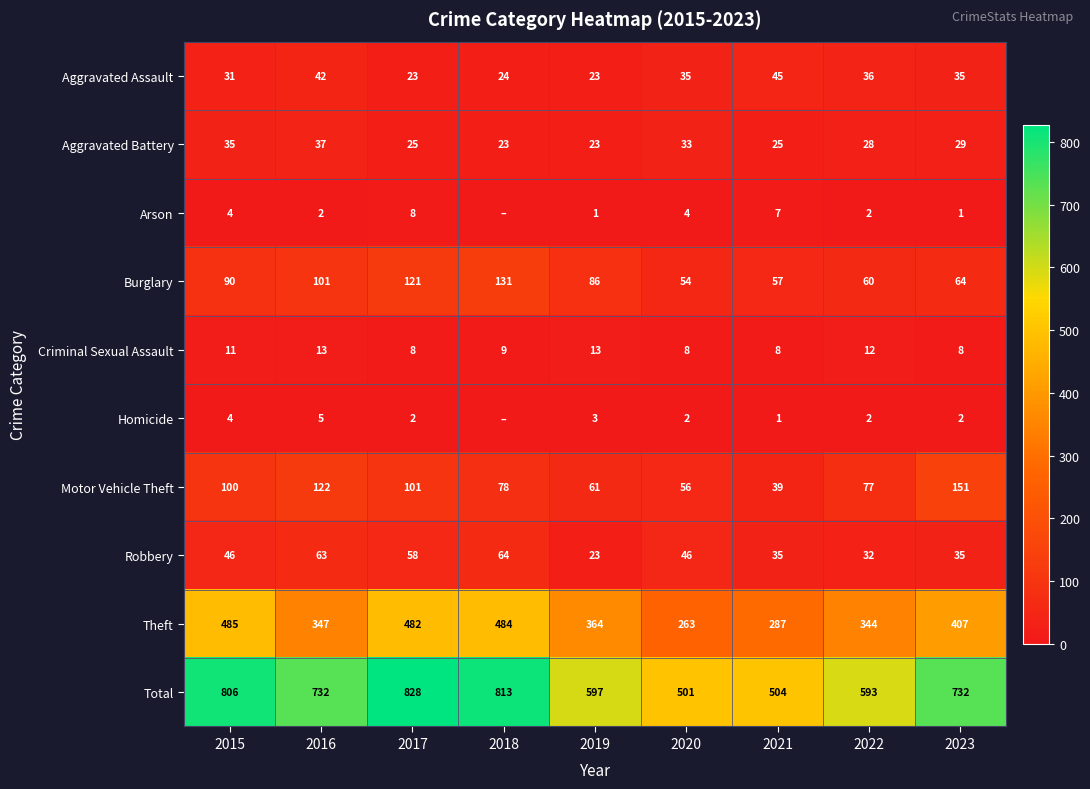

The Aggravated Assault series shows 35 at 2020. True or false?

True